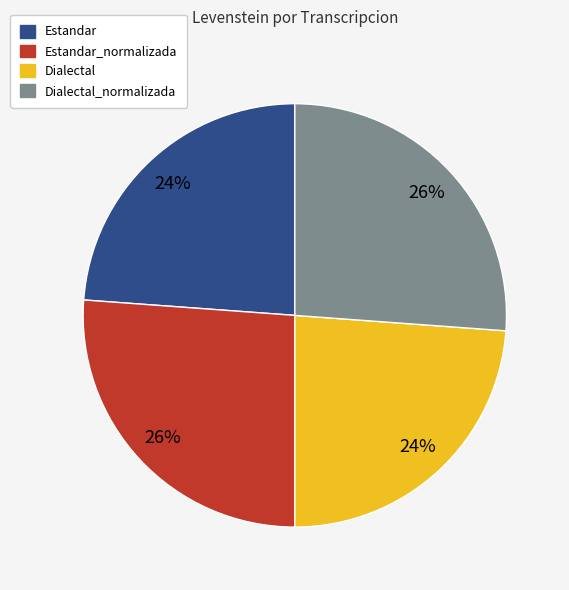

To the nearest percent, what is the average slice percentage?

25%